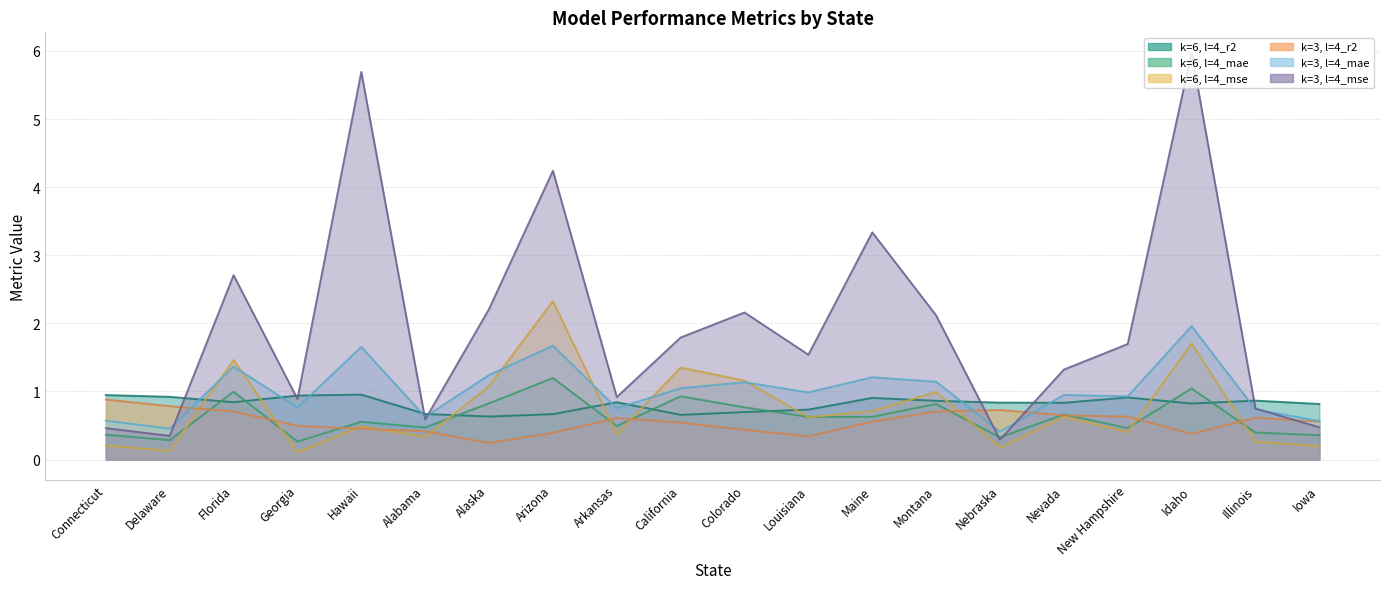

True or false: k=3, l=4_mse has more than 0 points higher than both neighbors.

True